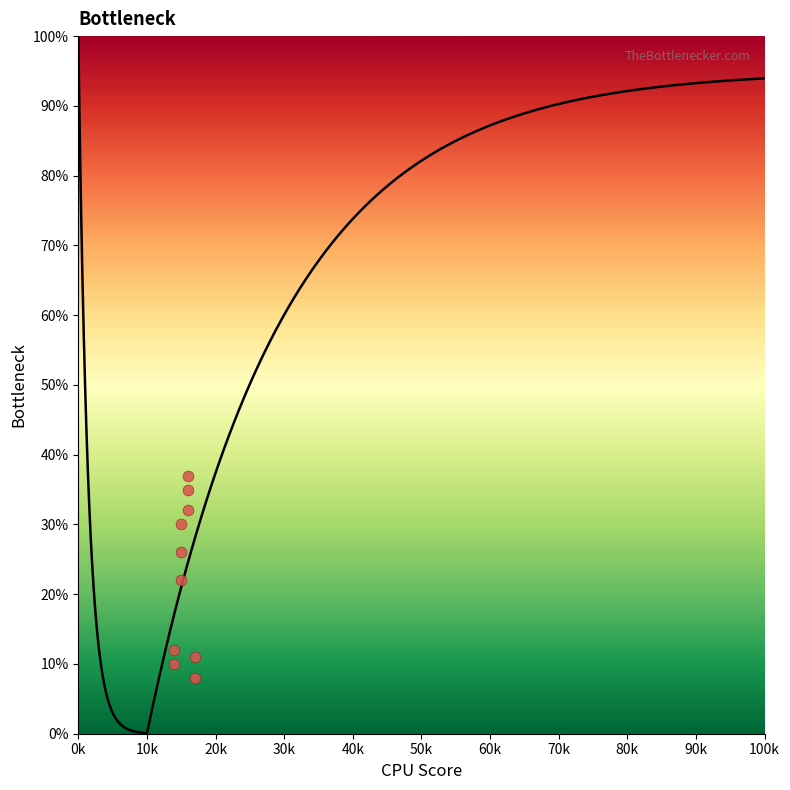

What is the average Y value?

22